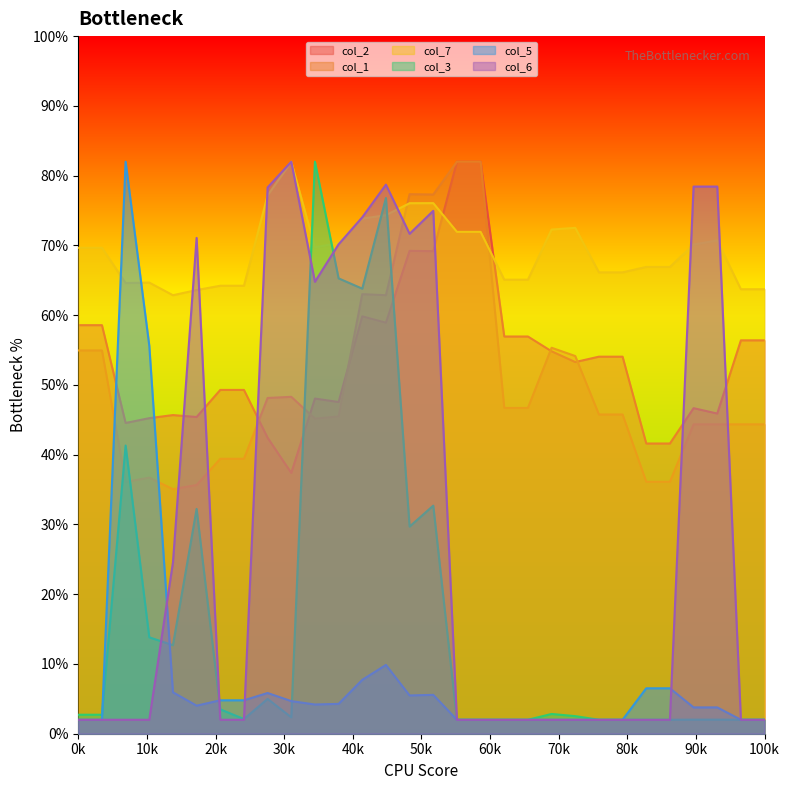

Reading left to right, extract all data points from this chart.

col_2: 0=58.6	0=58.6	0=44.5	1=45.2	0=45.7	1=45.4	0=49.3	0=49.3	0=42.4	1=37.4	0=48.0	1=47.5	0=59.8	2=58.9	0=69.2	2=69.2	0=82.0	0=82.0	0=56.9	0=56.9	0=54.8	2=53.3	0=54.0	0=54.0	0=41.6	0=41.6	0=46.7	0=45.9	0=56.4	0=56.4
col_1: 0=54.9	0=54.9	0=36.1	1=36.7	0=35.1	1=35.7	0=39.4	0=39.4	0=48.1	1=48.3	0=45.2	1=45.5	0=63.0	2=62.9	0=77.3	2=77.3	0=82.0	0=82.0	0=46.7	0=46.7	0=55.3	2=54.1	0=45.8	0=45.8	0=36.1	0=36.1	0=44.4	0=44.4	0=44.4	0=44.4
col_7: 0=69.7	0=69.7	0=64.6	1=64.7	0=62.9	1=63.6	0=64.2	0=64.2	0=77.2	1=82.0	0=69.7	1=70.3	0=73.8	2=74.3	0=76.0	2=76.1	0=71.9	0=71.9	0=65.1	0=65.1	0=72.3	2=72.5	0=66.1	0=66.1	0=66.9	0=66.9	0=70.1	0=70.7	0=63.7	0=63.7
col_3: 0=2.7	0=2.7	0=41.3	1=13.8	0=12.7	1=32.2	0=3.5	0=2.1	0=5.0	1=2.4	0=82.0	1=65.3	0=63.8	2=76.8	0=29.7	2=32.7	0=2.0	0=2.0	0=2.0	0=2.0	0=2.8	2=2.5	0=2.0	0=2.0	0=2.0	0=2.0	0=2.0	0=2.0	0=2.0	0=2.0
col_5: 0=2.0	0=2.0	0=82.0	1=55.6	0=5.9	1=4.0	0=4.8	0=4.8	0=5.8	1=4.7	0=4.2	1=4.3	0=7.7	2=9.9	0=5.5	2=5.6	0=2.0	0=2.0	0=2.0	0=2.0	0=2.0	2=2.0	0=2.0	0=2.0	0=6.5	0=6.5	0=3.8	0=3.8	0=2.0	0=2.0
col_6: 0=2.0	0=2.0	0=2.0	1=2.0	0=24.6	1=71.1	0=2.0	0=2.0	0=78.3	1=82.0	0=64.8	1=70.2	0=74.0	2=78.7	0=71.7	2=75.0	0=2.0	0=2.0	0=2.0	0=2.0	0=2.0	2=2.0	0=2.0	0=2.0	0=2.0	0=2.0	0=78.4	0=78.4	0=2.0	0=2.0